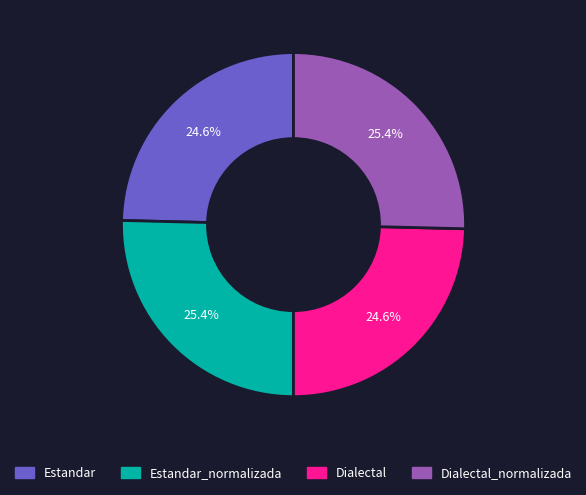

Is there a majority slice in this chart?

No